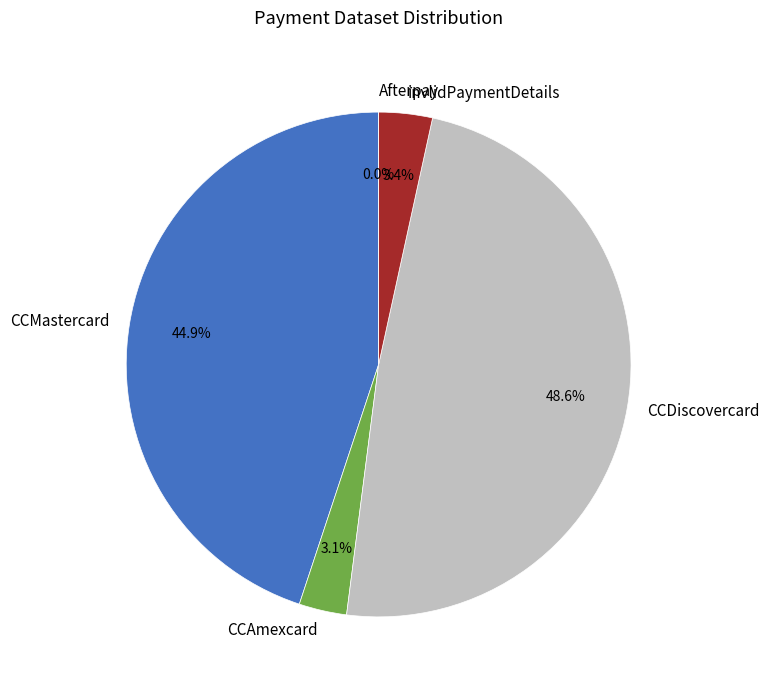

Approximately how many times larger is the value at CCMastercard compared to CCAmexcard?

14.7